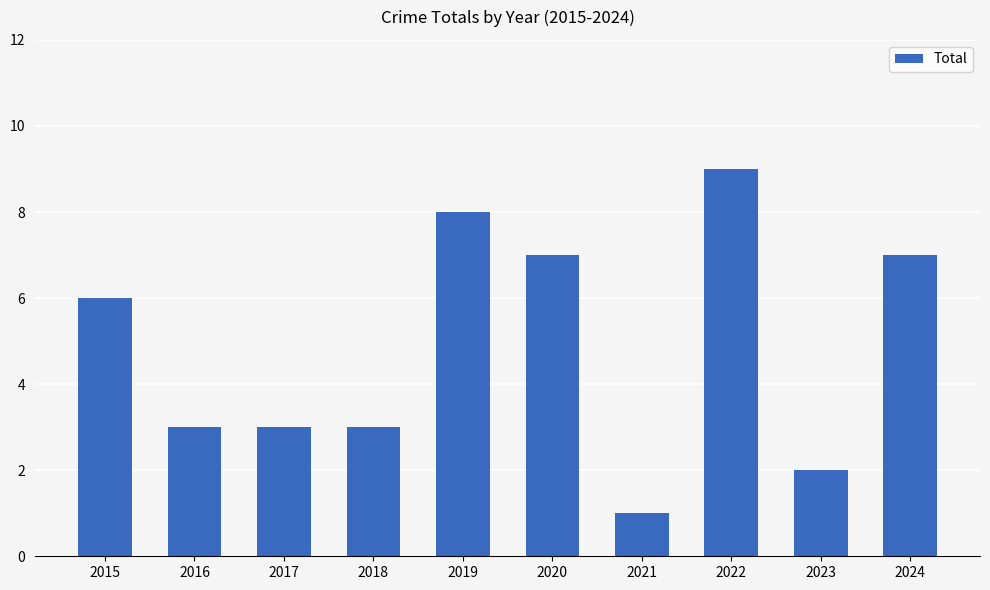

Count the number of data series in this chart.

1